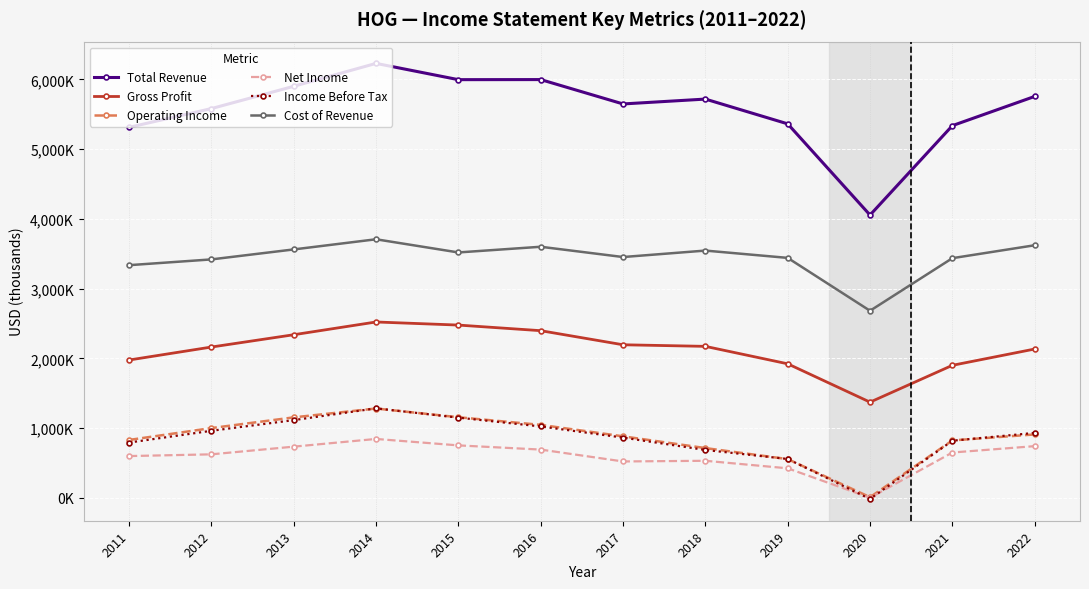

Does the chart have visible grid lines?

Yes